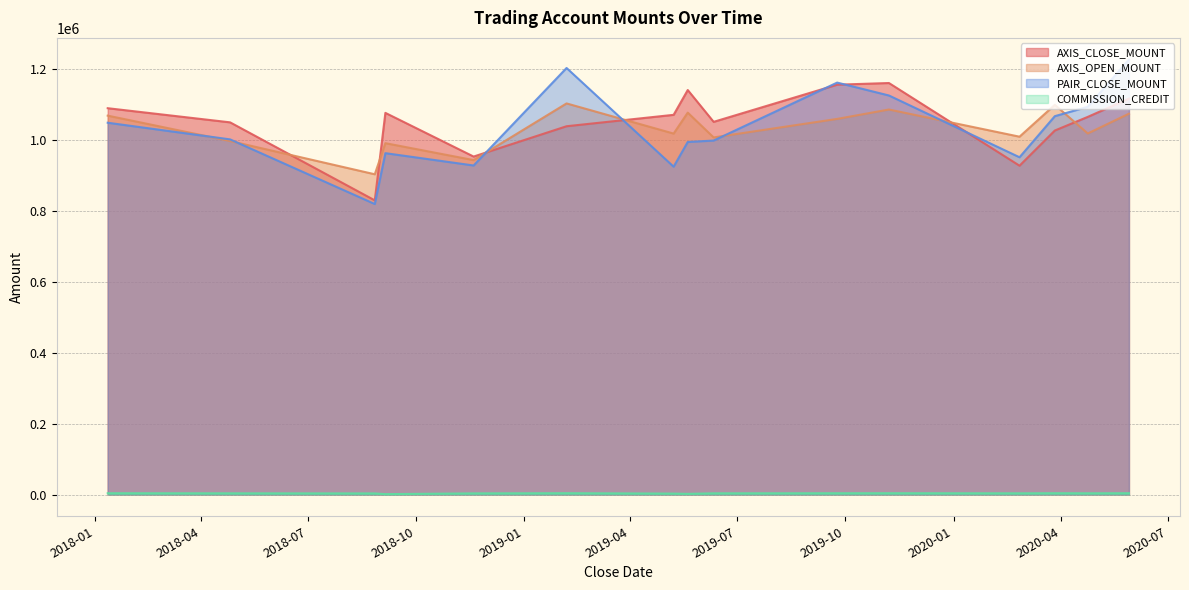

Rank the series at 2018-09-05 from lowest to highest value.

COMMISSION_CREDIT, PAIR_CLOSE_MOUNT, AXIS_OPEN_MOUNT, AXIS_CLOSE_MOUNT